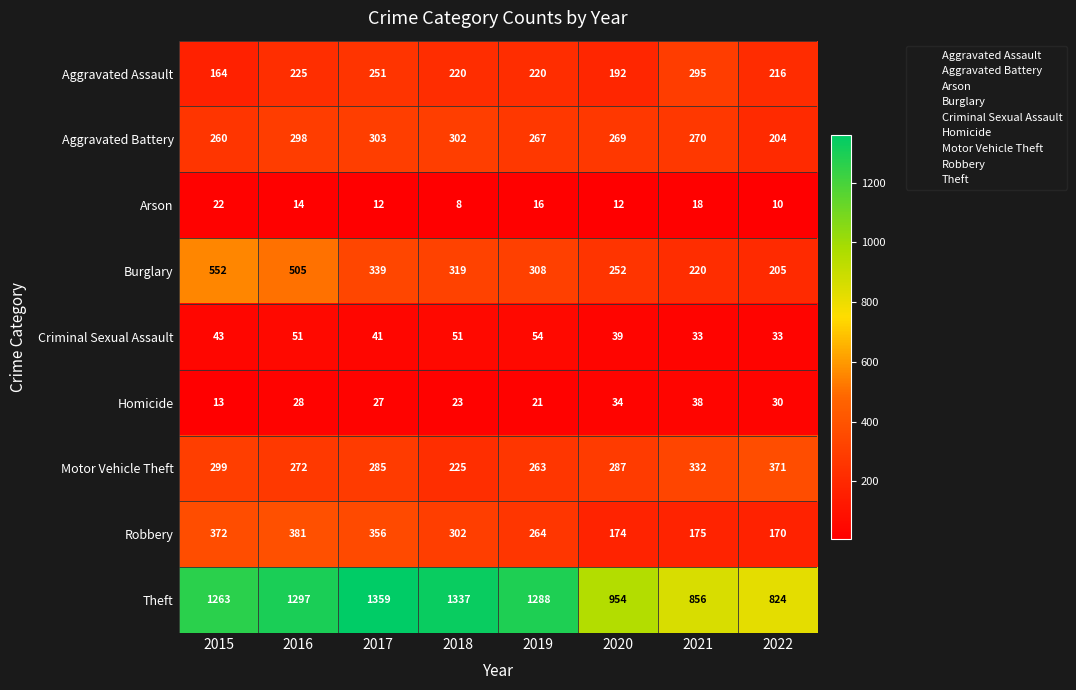

Is it true that Motor Vehicle Theft equals 332 at 2021?

True